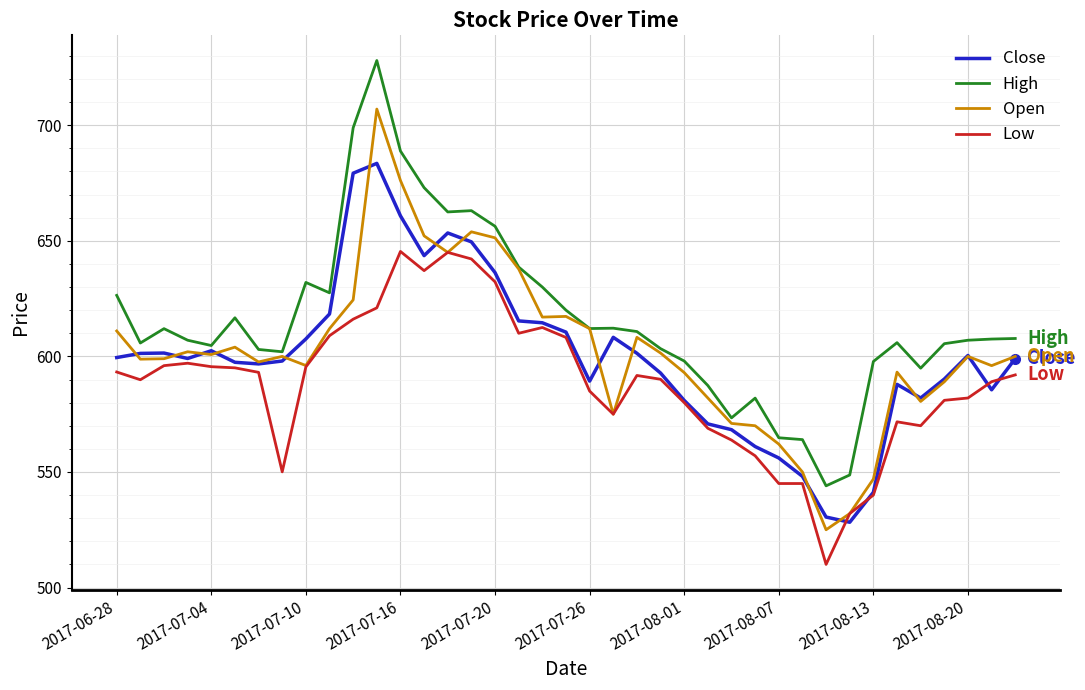

Which series has the largest total across all categories?

High